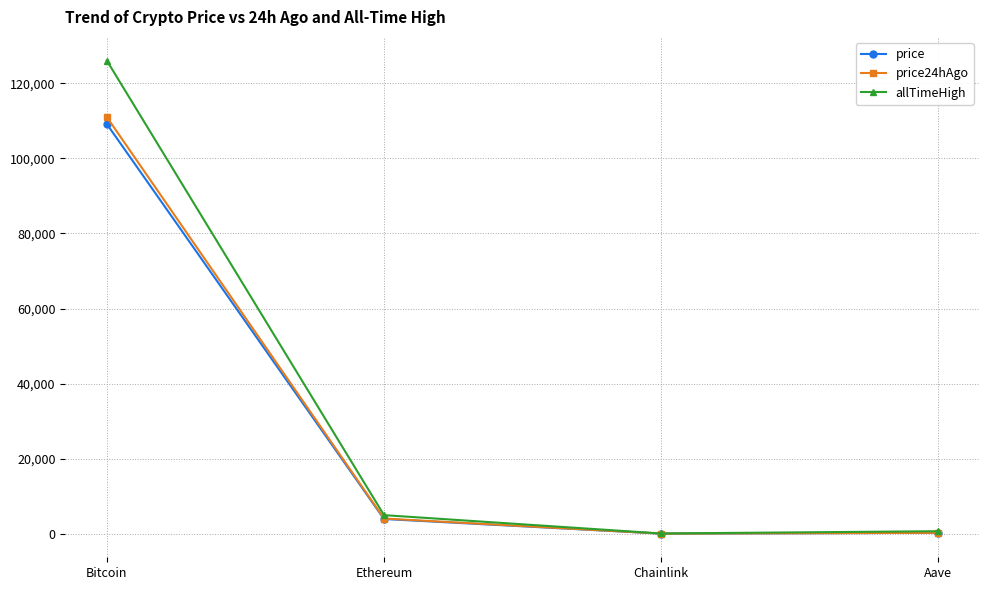

Does the chart have visible grid lines?

Yes